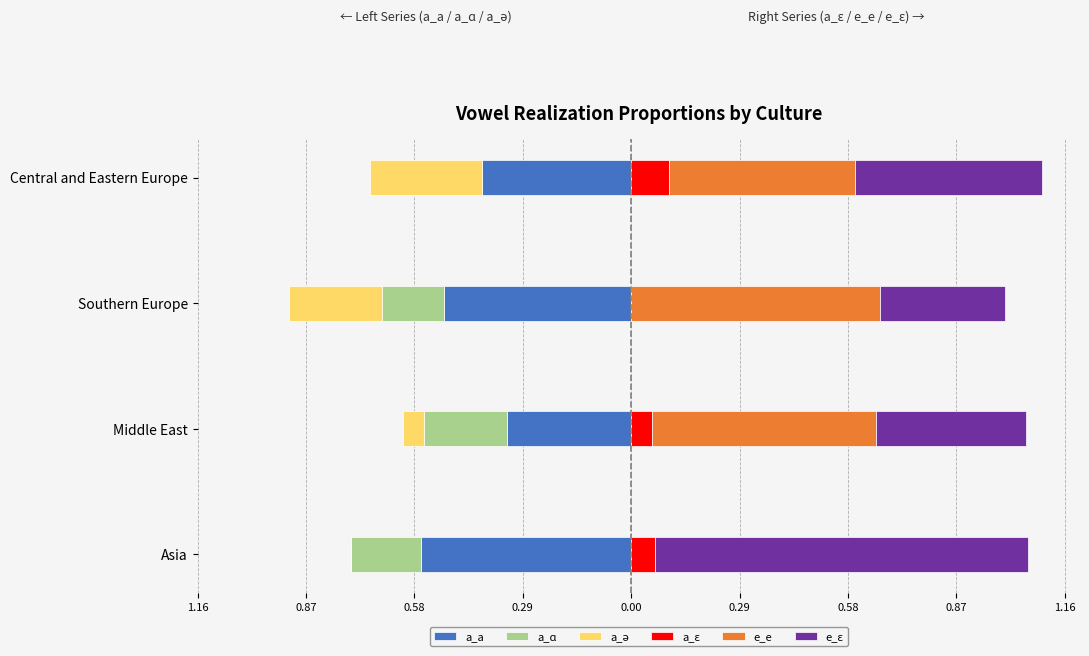

Are the bars horizontal?

Yes